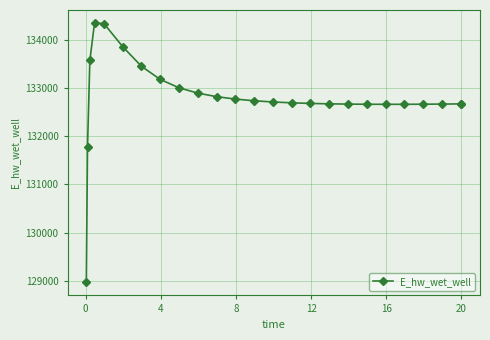

How many lines are shown in the chart?

1